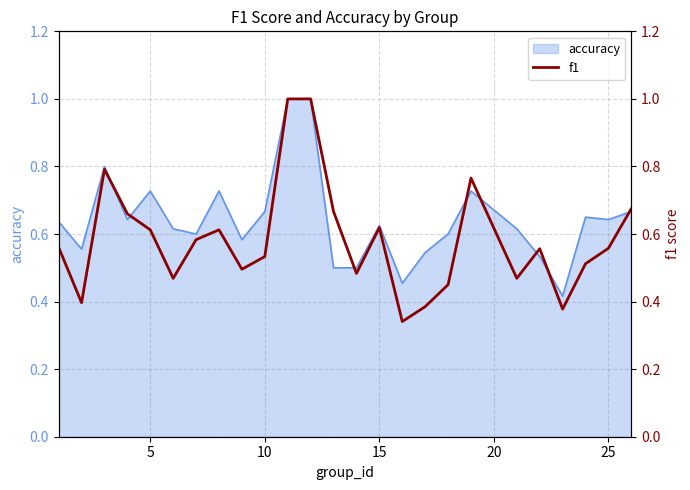

How many interior local valleys (lower than both neighbors) does the data have?

7